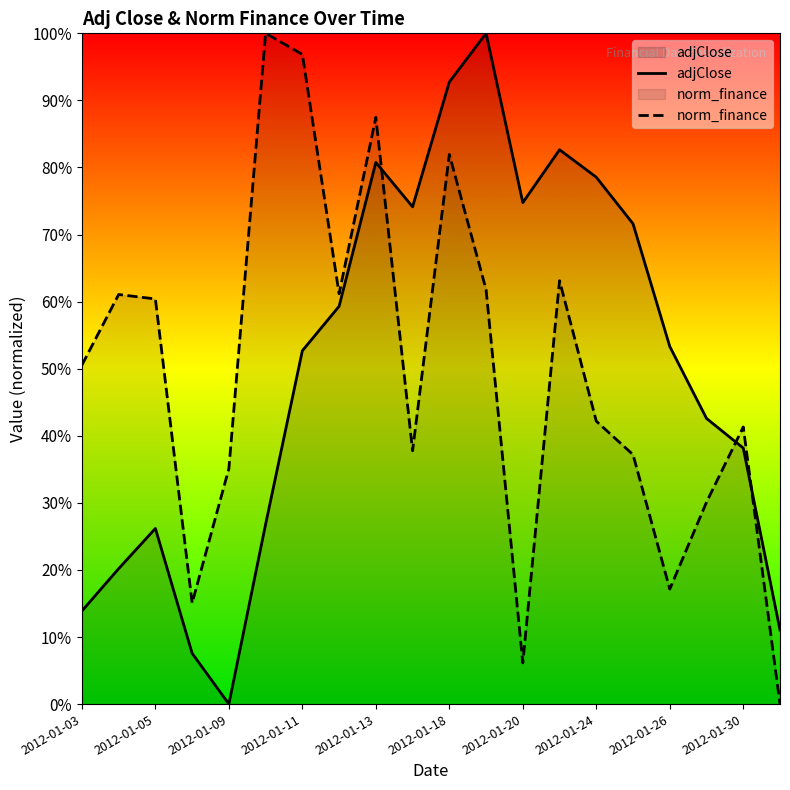

Which series has the largest total across all categories?

adjClose